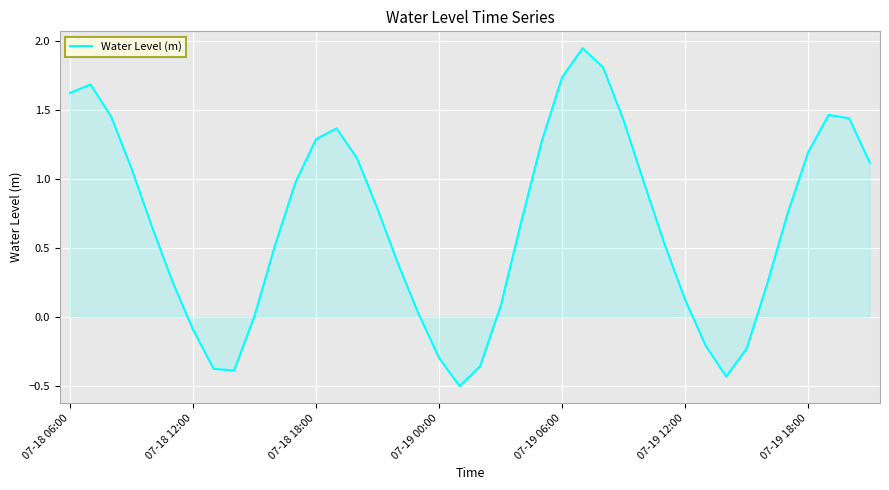

What is the minimum value shown in the chart?

-0.5